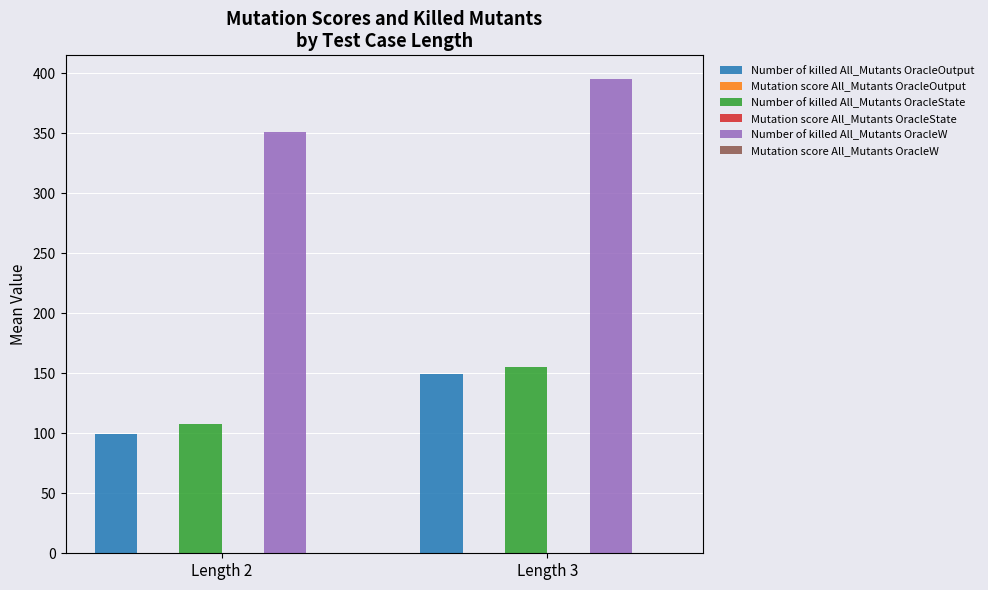

Is the value of Number of killed All_Mutants OracleOutput at Length 2 greater than the value of Number of killed All_Mutants OracleW at Length 2?

No